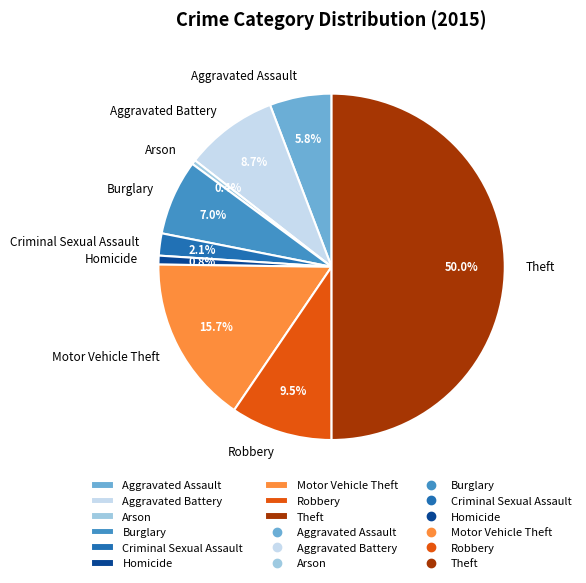

Is it true that Arson is 0% of the pie?

True